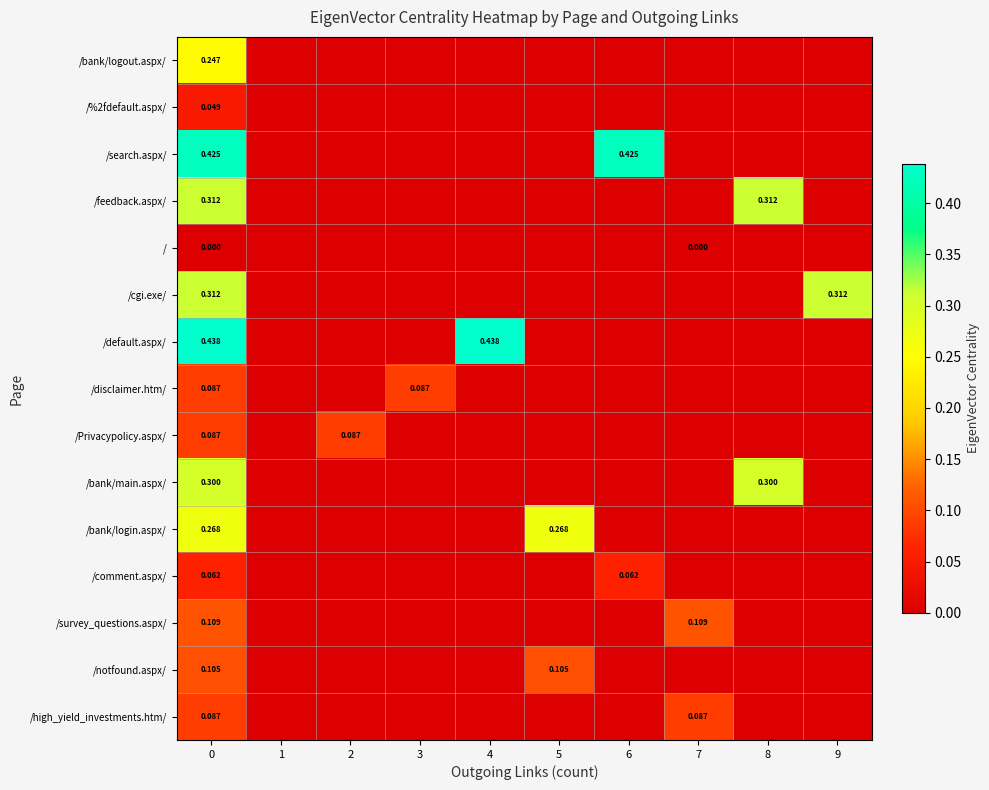

Which series has the widest spread of values?

/default.aspx/